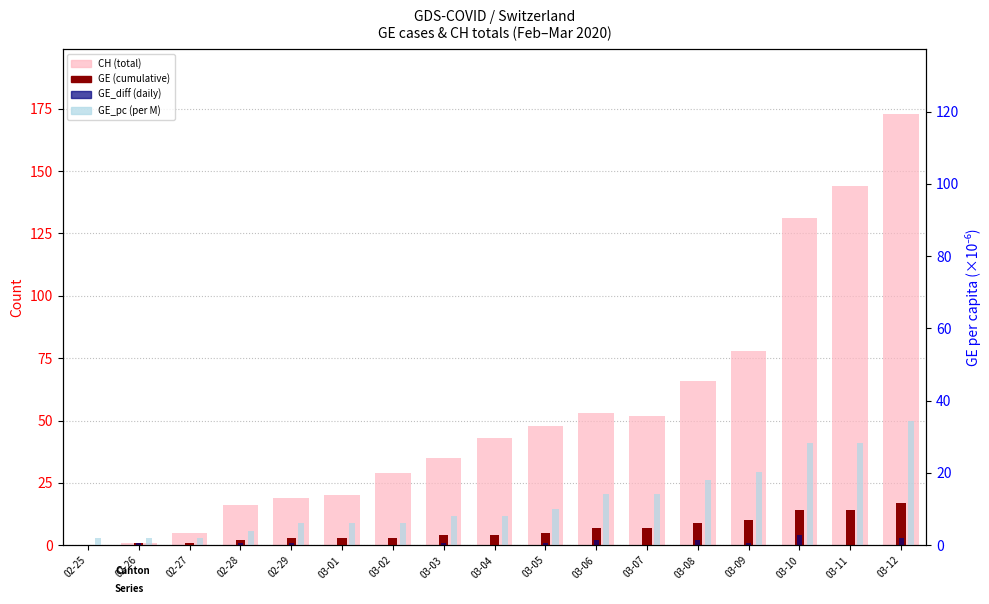

Count the number of data series in this chart.

4